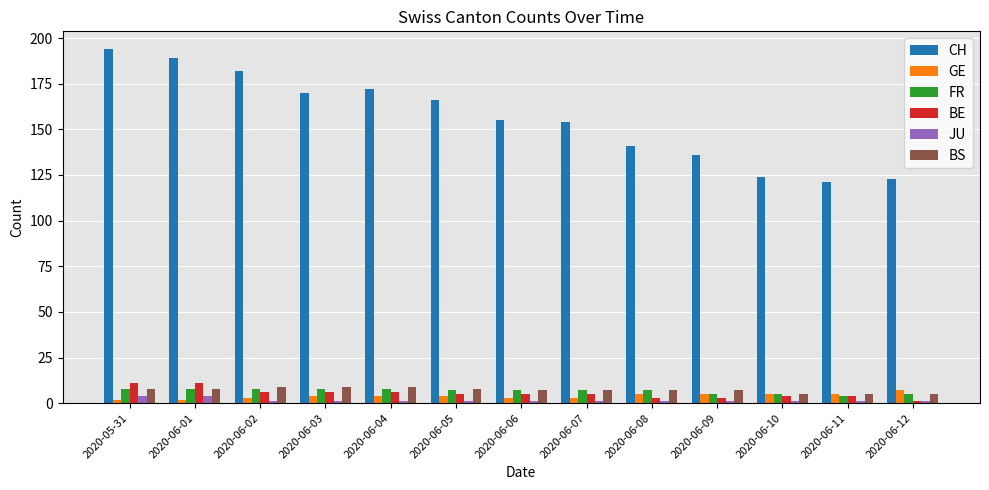

Count the number of data series in this chart.

6